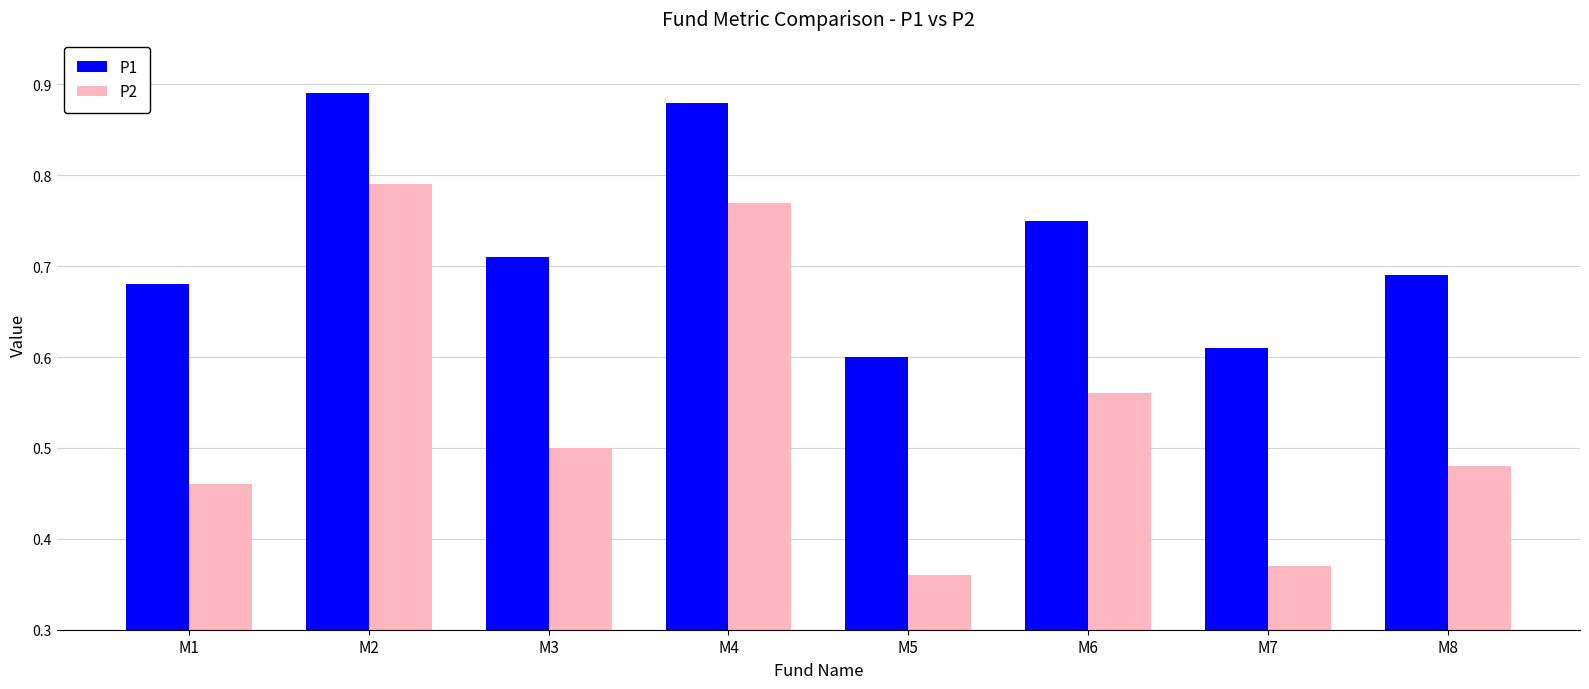

Is the value of P2 at M8 greater than the value of P1 at M8?

No